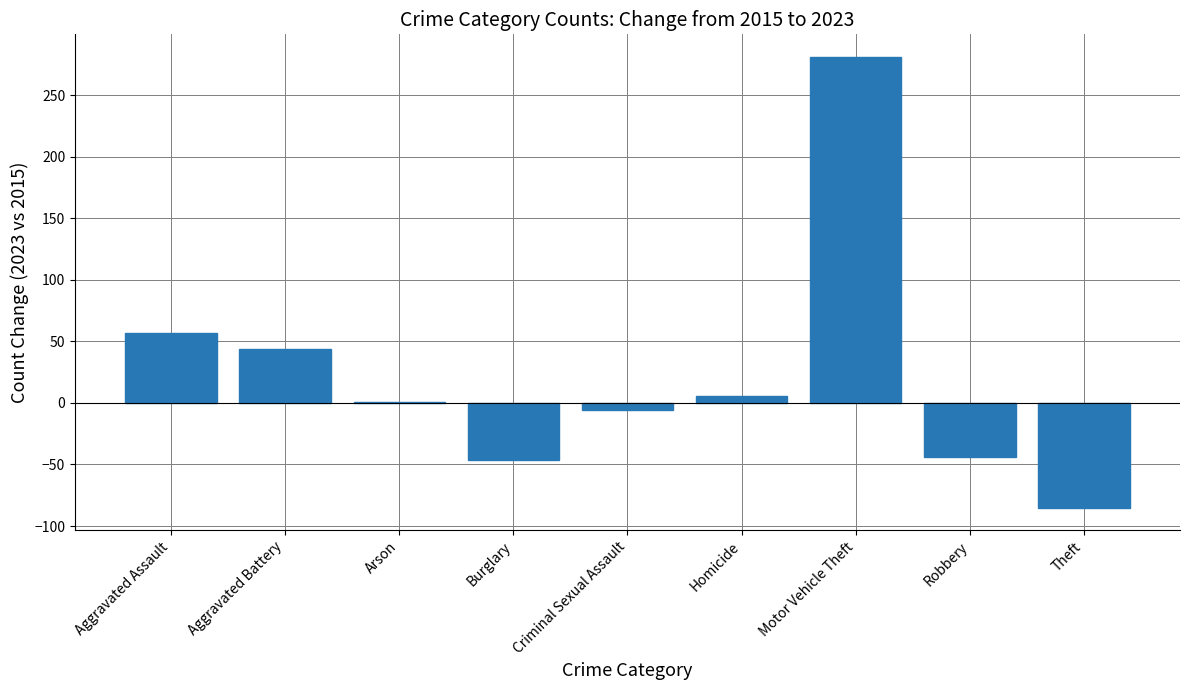

What is the difference between the values at Criminal Sexual Assault and Motor Vehicle Theft?

287